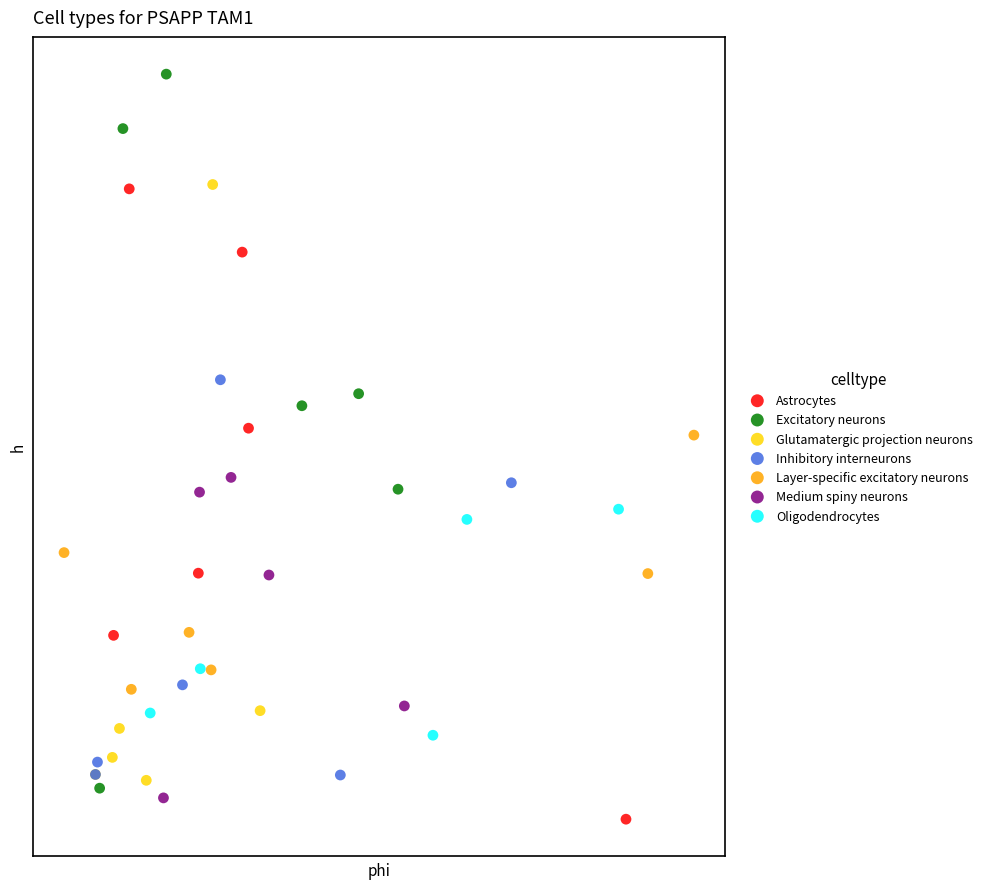

What are all the series names shown in the legend?

Astrocytes, Excitatory neurons, Glutamatergic projection neurons, Inhibitory interneurons, Layer-specific excitatory neurons, Medium spiny neurons, Oligodendrocytes